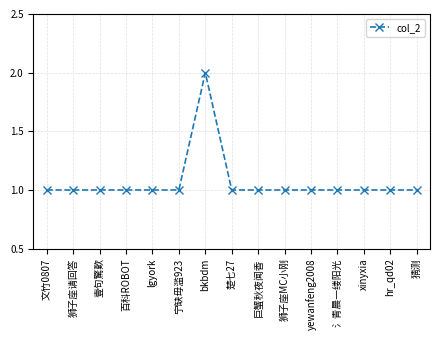

Which has a higher value, bkbdm or 百科ROBOT?

bkbdm